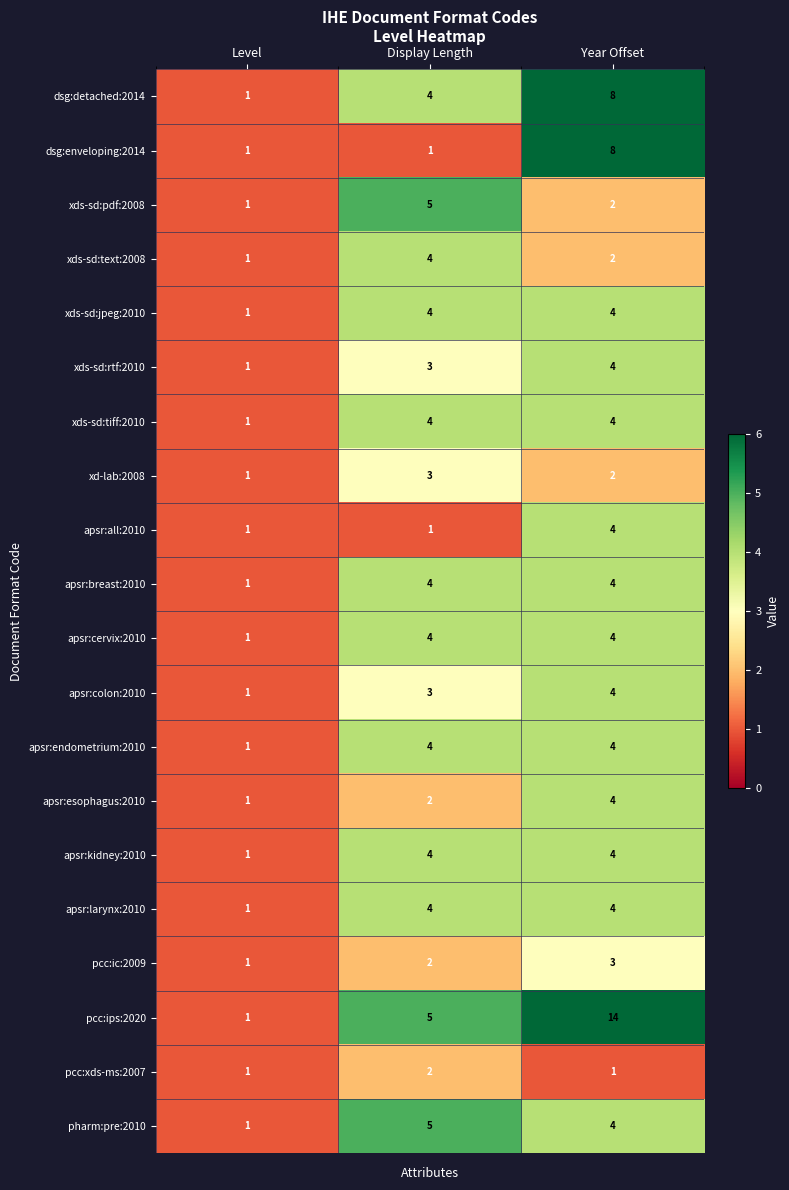

At which label is pcc:ips:2020 closest to 7?

Display Length